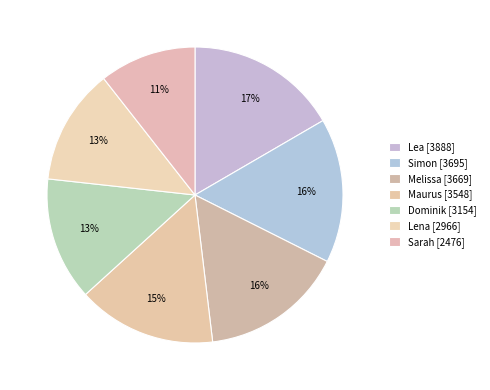

What is the change in value from Simon to Melissa?

-26